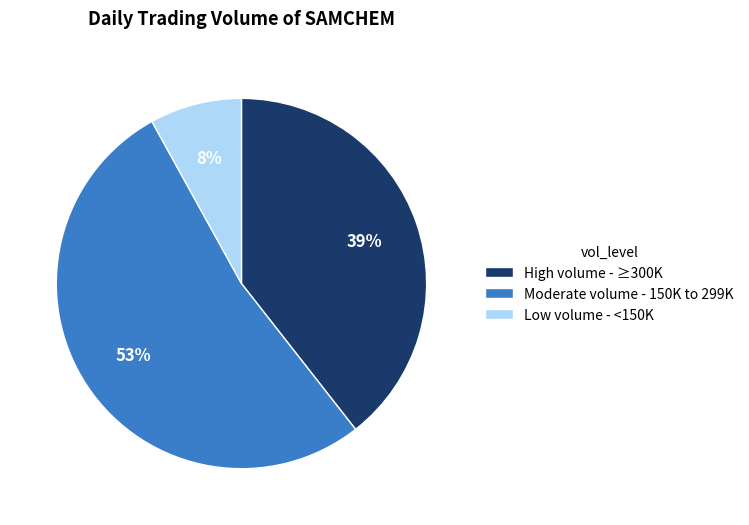

To the nearest percent, what is the average slice percentage?

33%